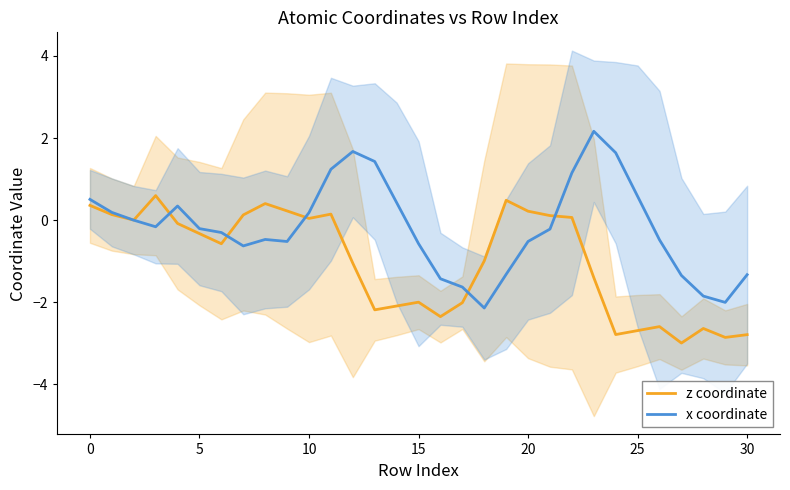

At which category is the sum across all series the highest?

11